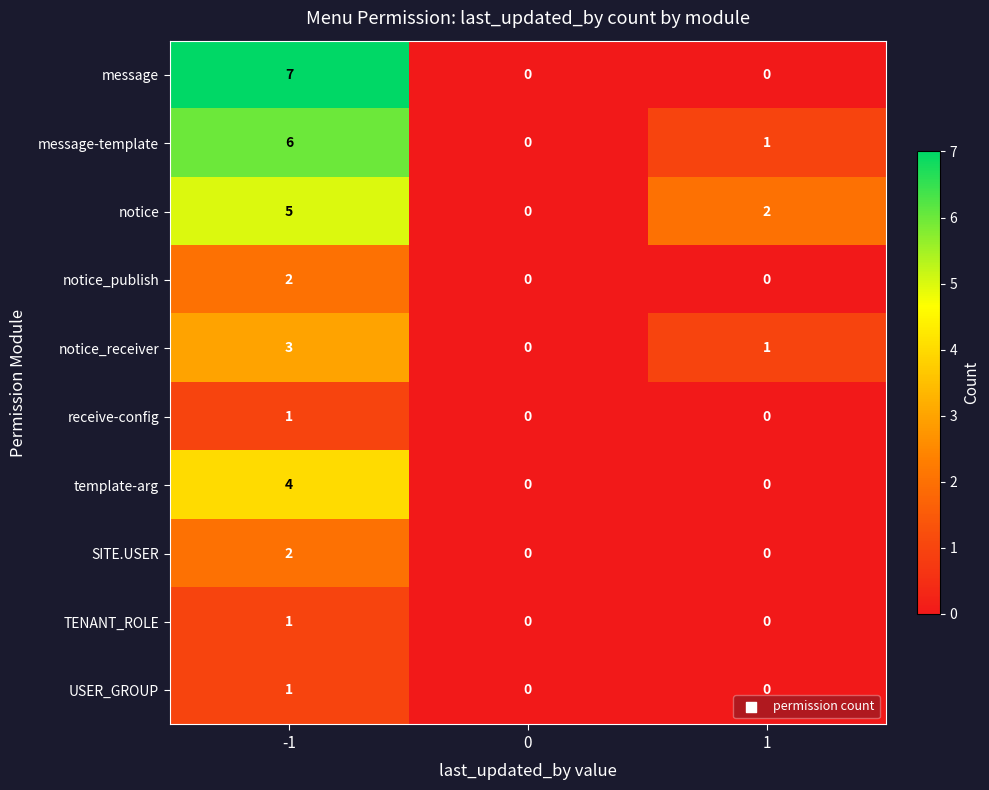

What is the maximum value shown in the chart?

7